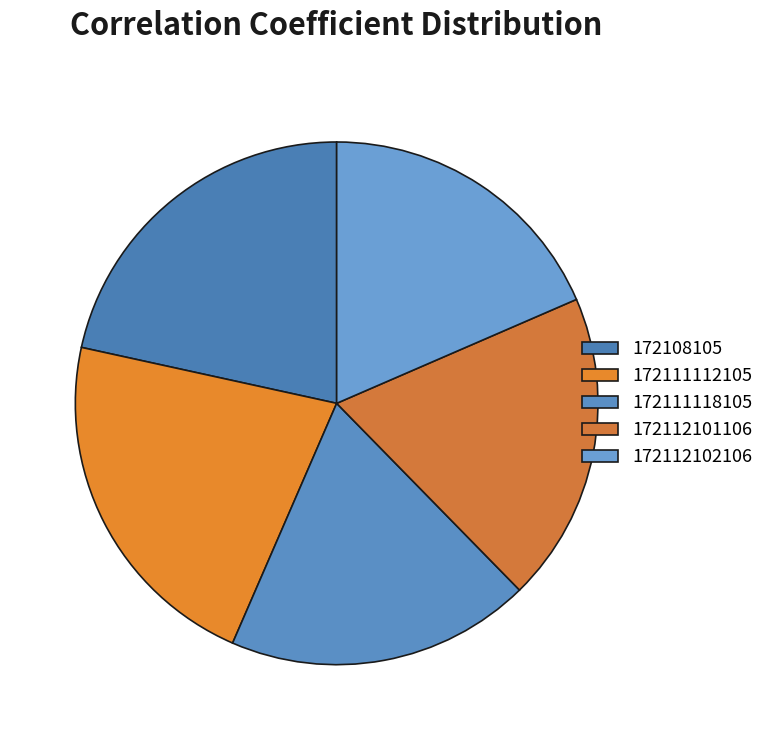

To the nearest percent, what is the combined percentage of 172112101106 and 172112102106?

38%